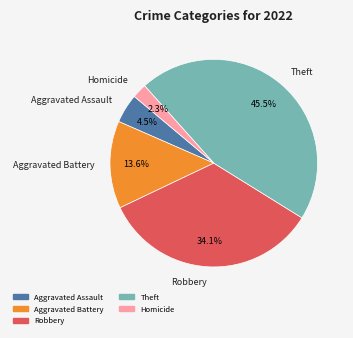

How many segments does this pie chart have?

5